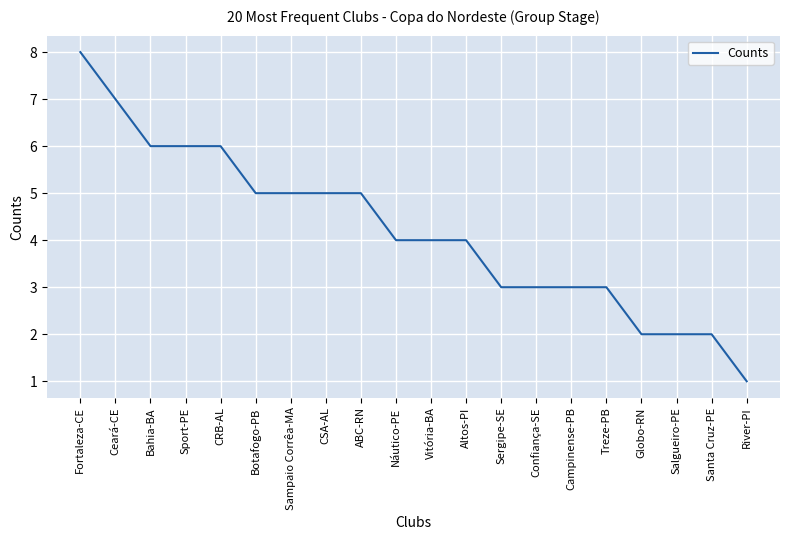

What is the approximate value at Botafogo-PB?

5